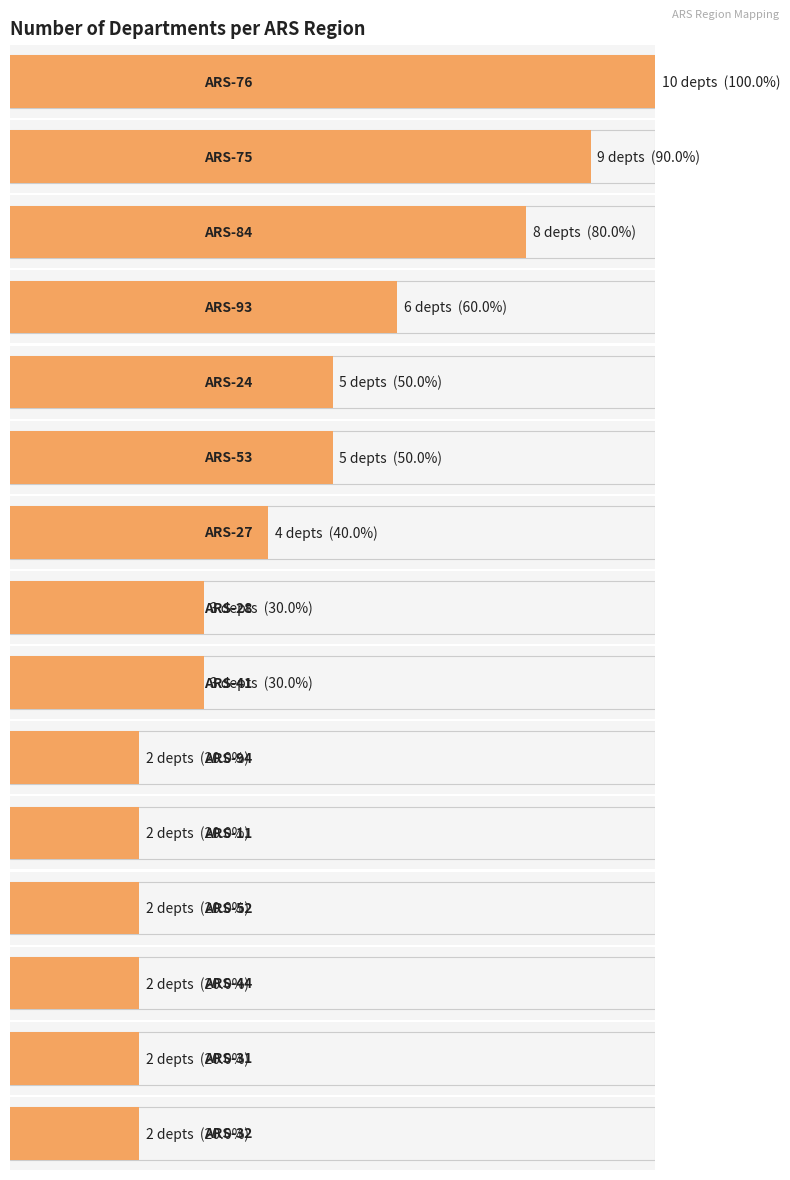

What is the sum of the values at ARS-76 and ARS-32?

12